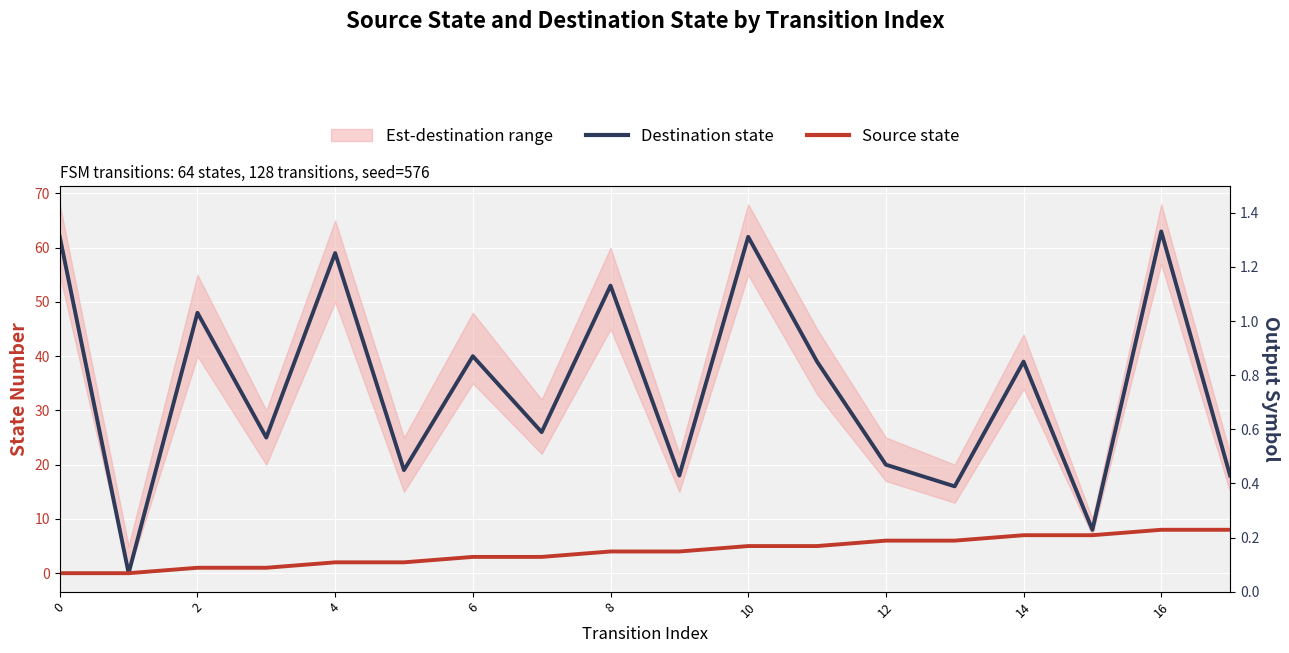

Rank the series by their maximum value, from highest to lowest.

Destination state, Source state